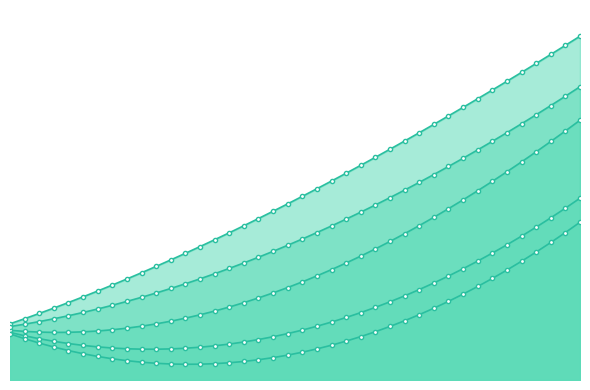

How many lines are shown in the chart?

5